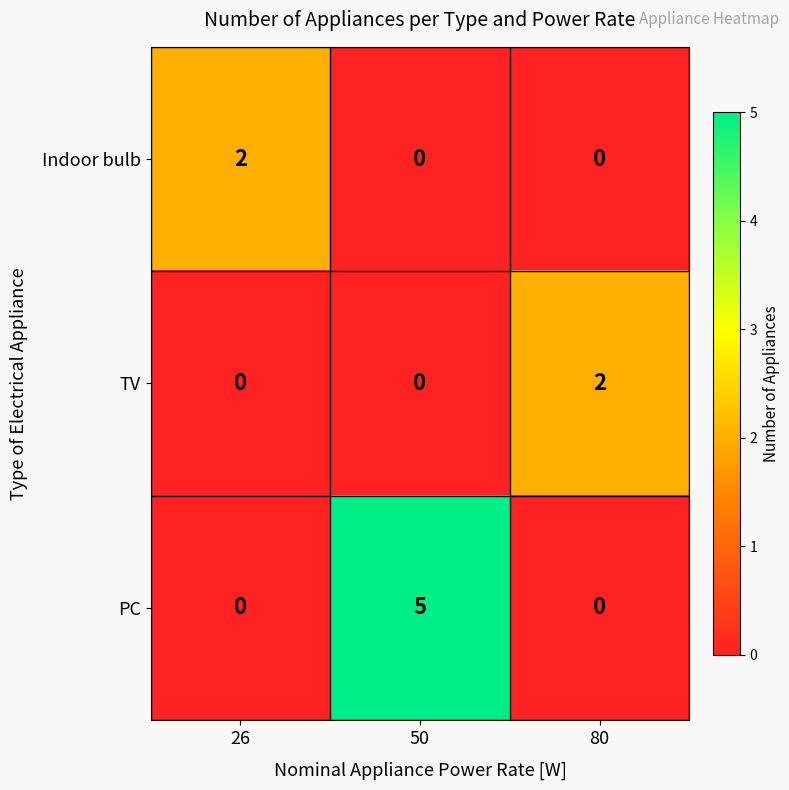

What is the spread (max minus min) of values at 50?

5